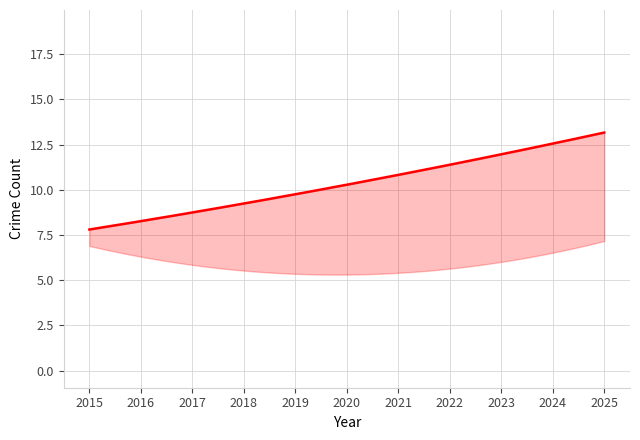

How many data points does each series have?

11